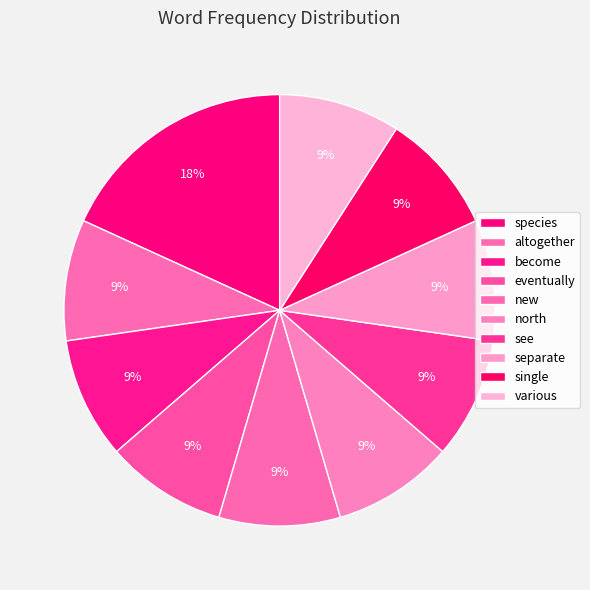

How many segments does this pie chart have?

10